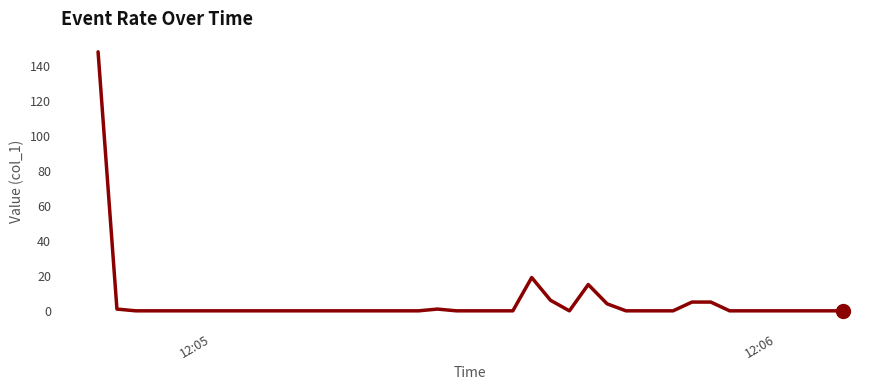

What is the maximum value shown in the chart?

147.8